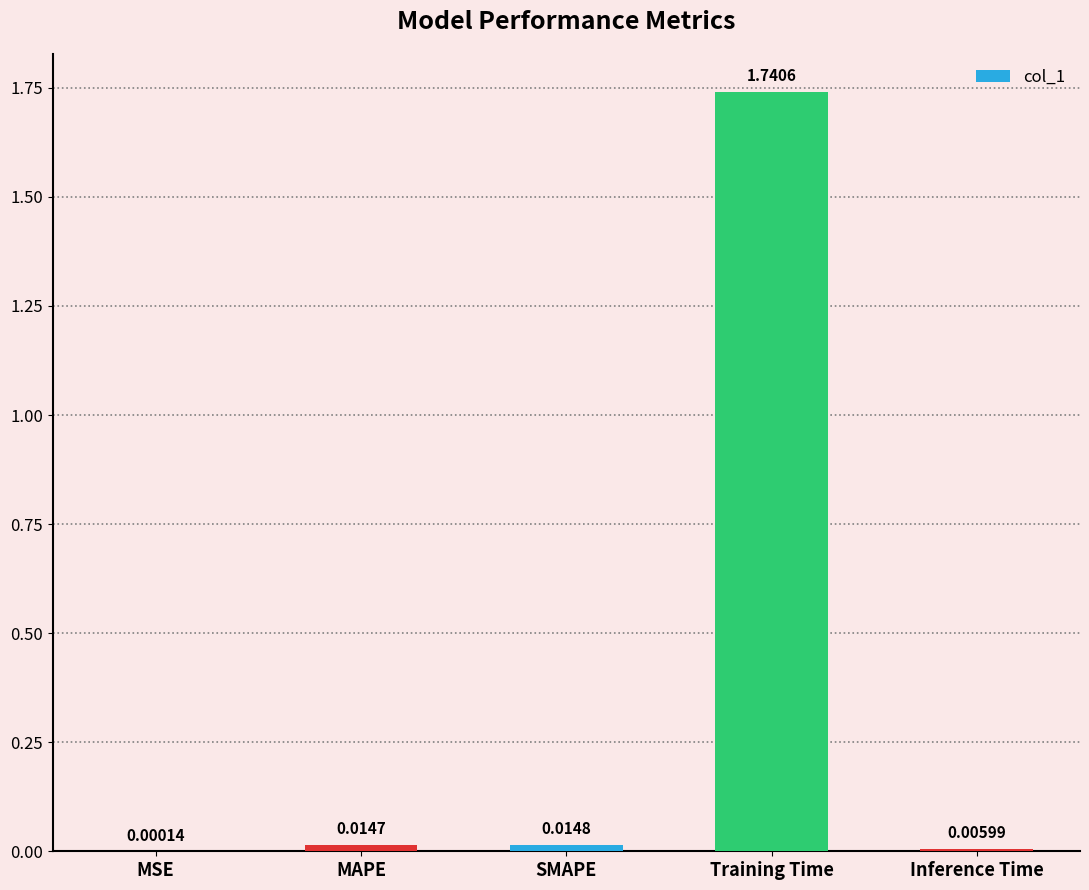

Where is the data nearest to the value 0?

MSE